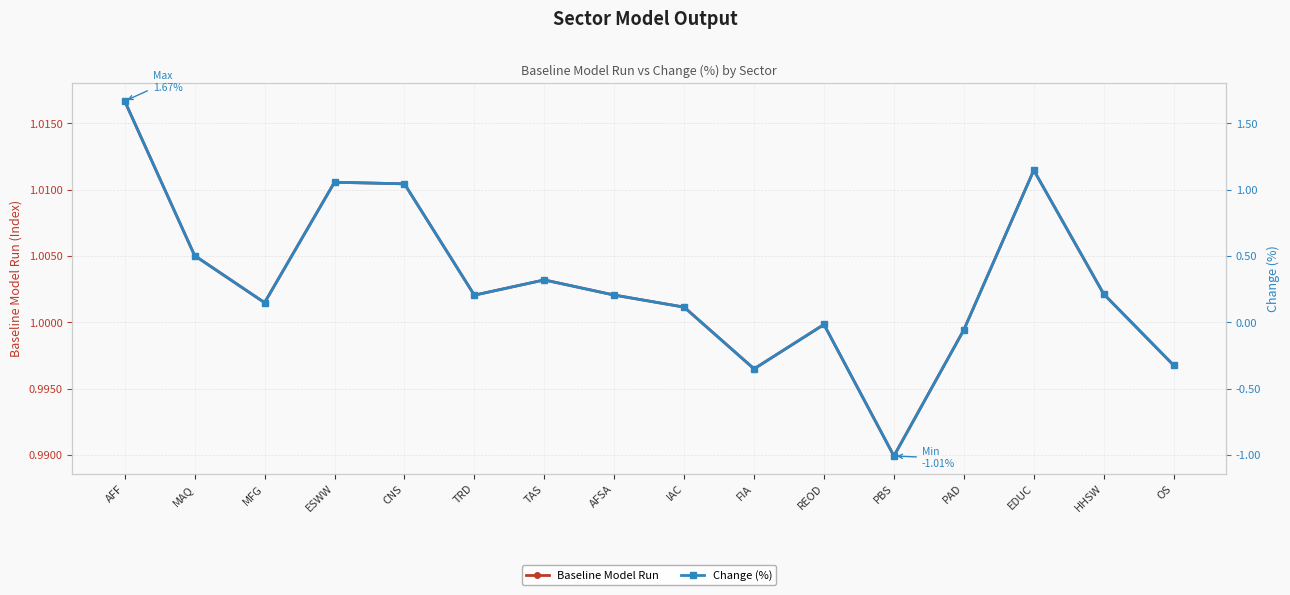

What is the greatest value displayed?

1.7